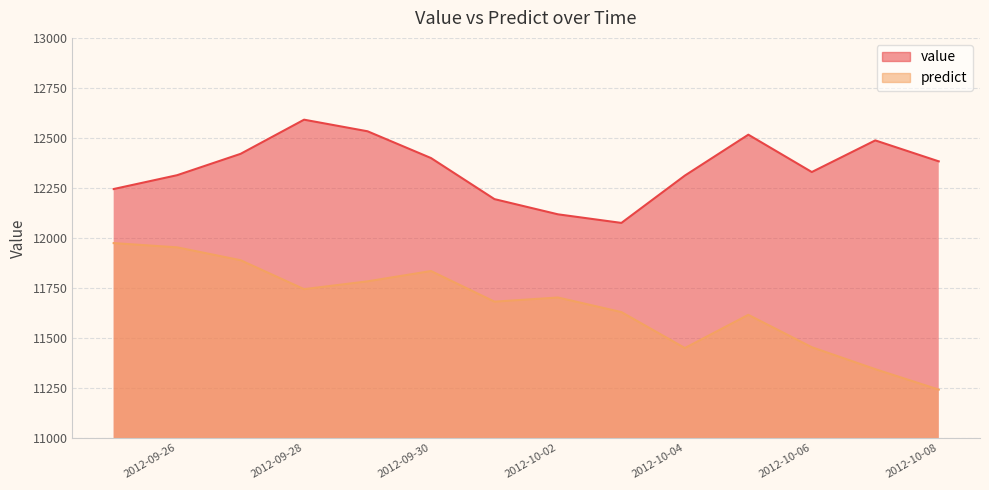

What is the label of the 7th point from the right?

2012-10-02